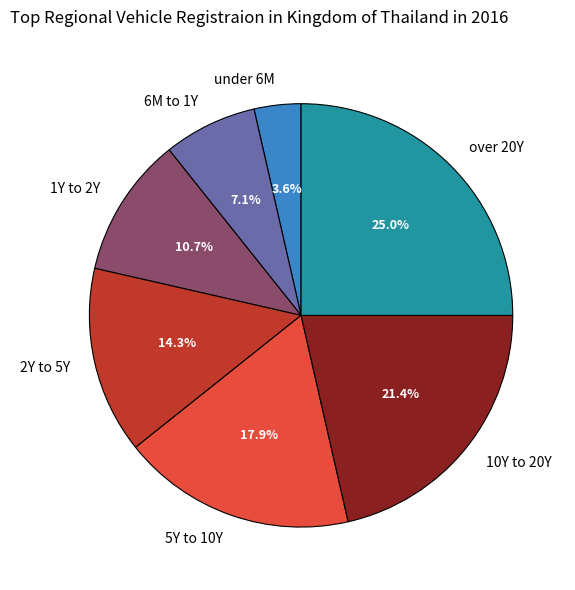

How much of the chart is everything except 1Y to 2Y?

89.3%